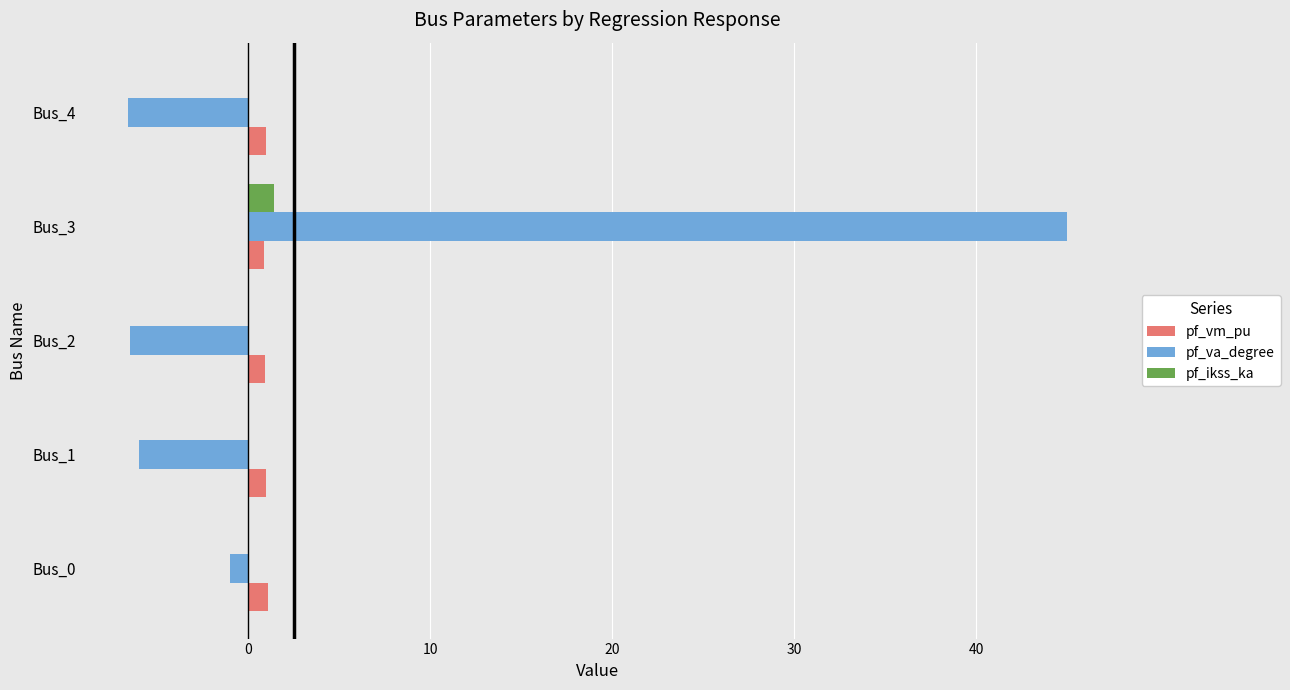

Which series has the largest total across all categories?

pf_va_degree